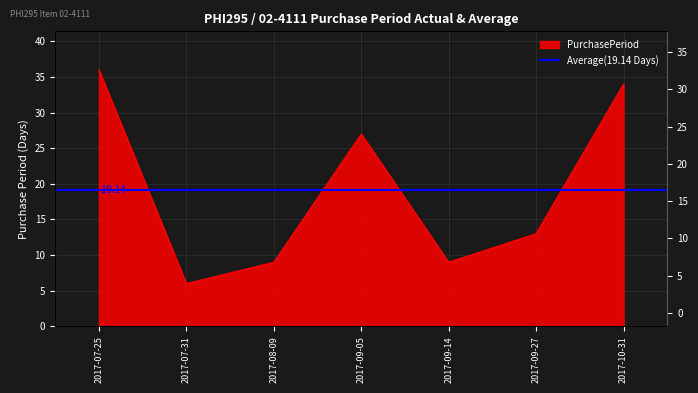

Which category has the highest value across all series?

2017-07-25